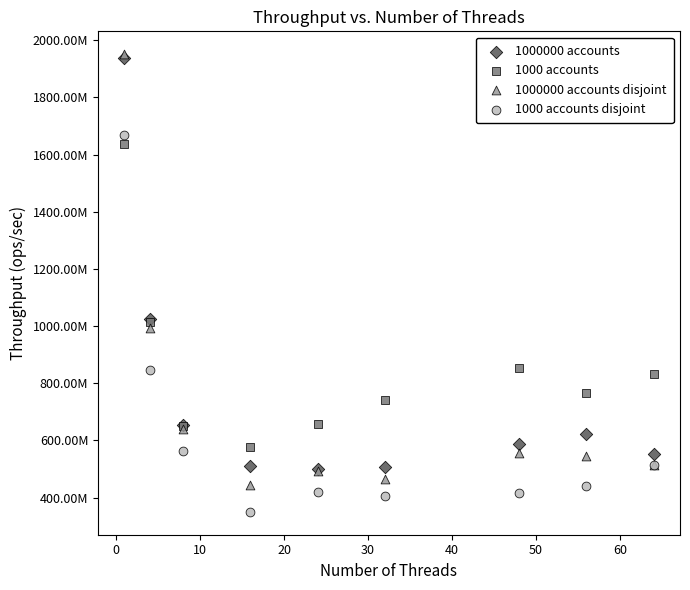

Which series has the largest Y range (max minus min)?

1000000 accounts disjoint